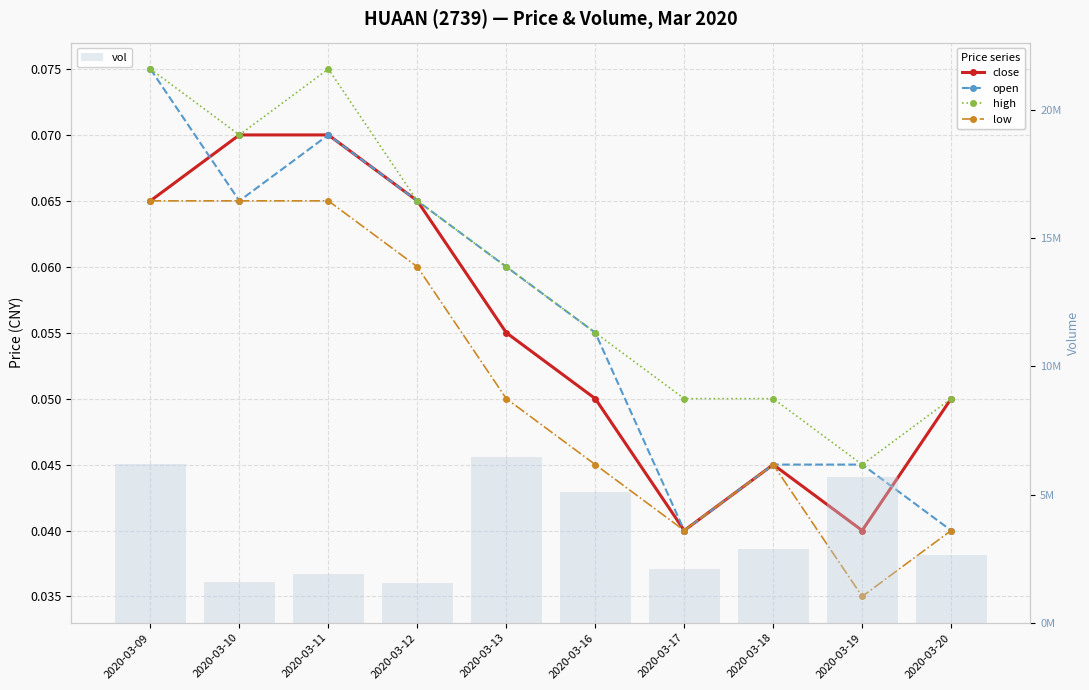

Does the chart contain any negative values?

No